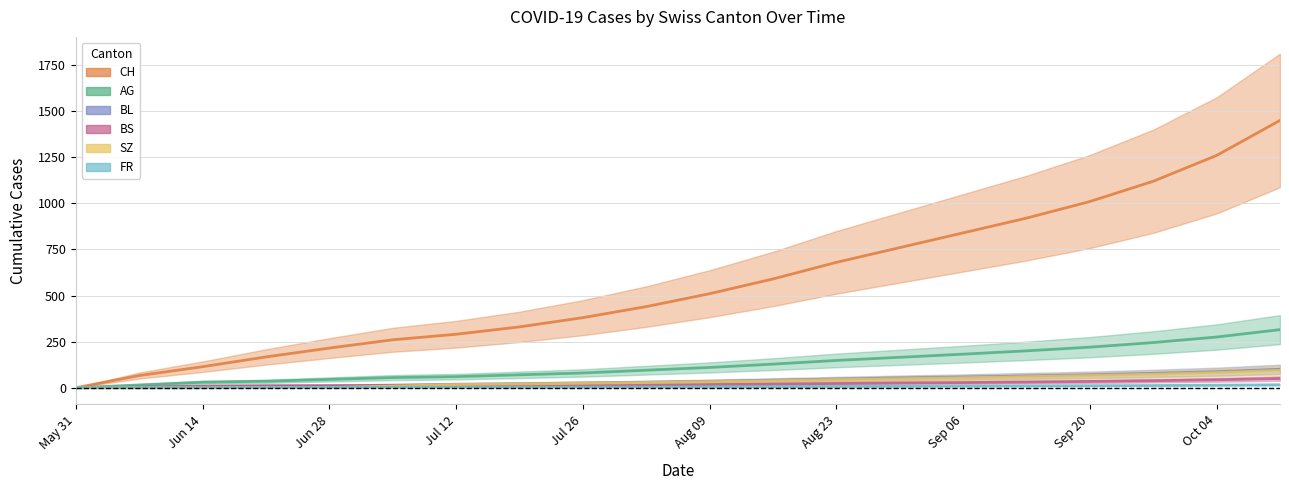

At which category is the sum across all series the highest?

2020-10-11